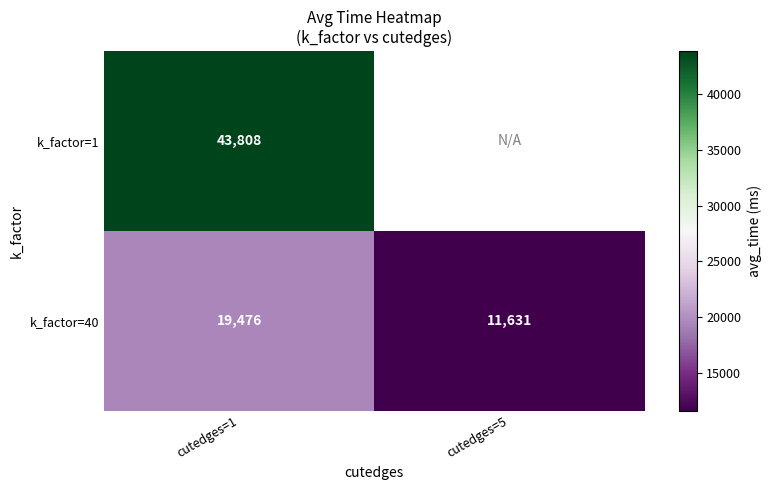

Between cutedges=5 and cutedges=1, which is larger?

cutedges=1